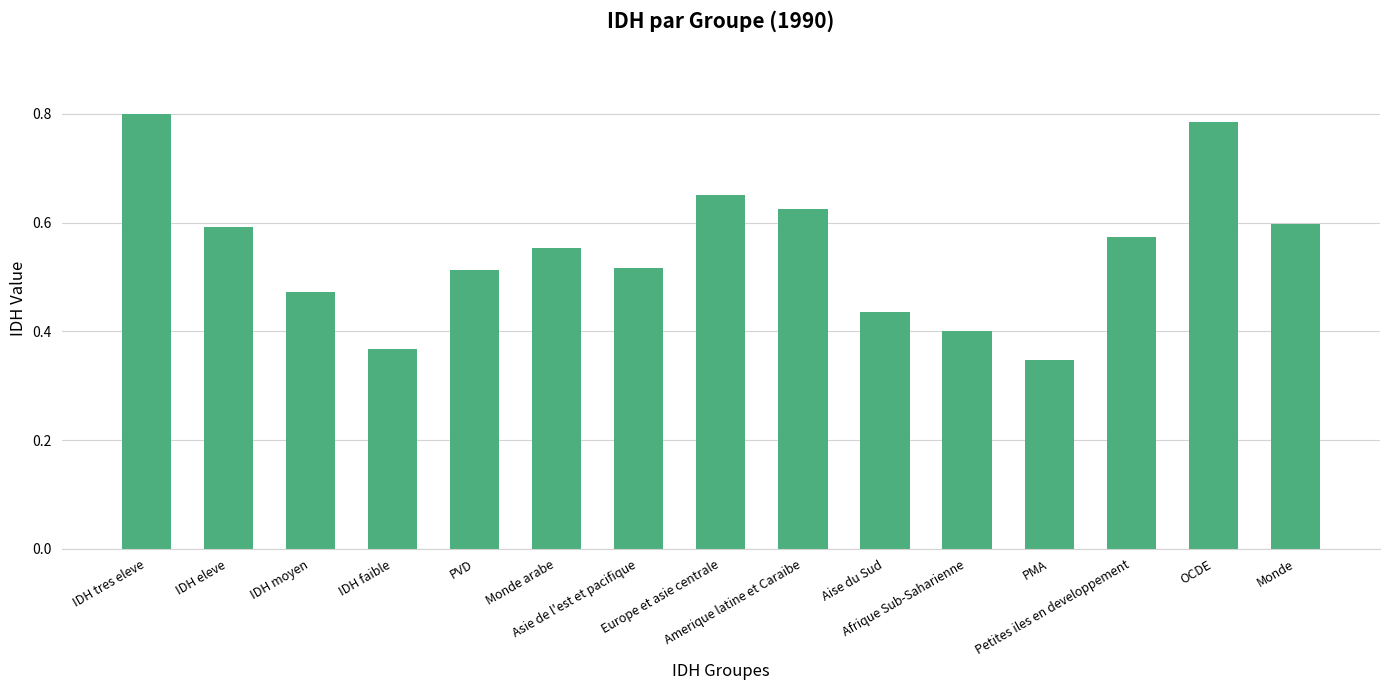

Is it true that the value at Petites iles en developpement is 0.4?

False